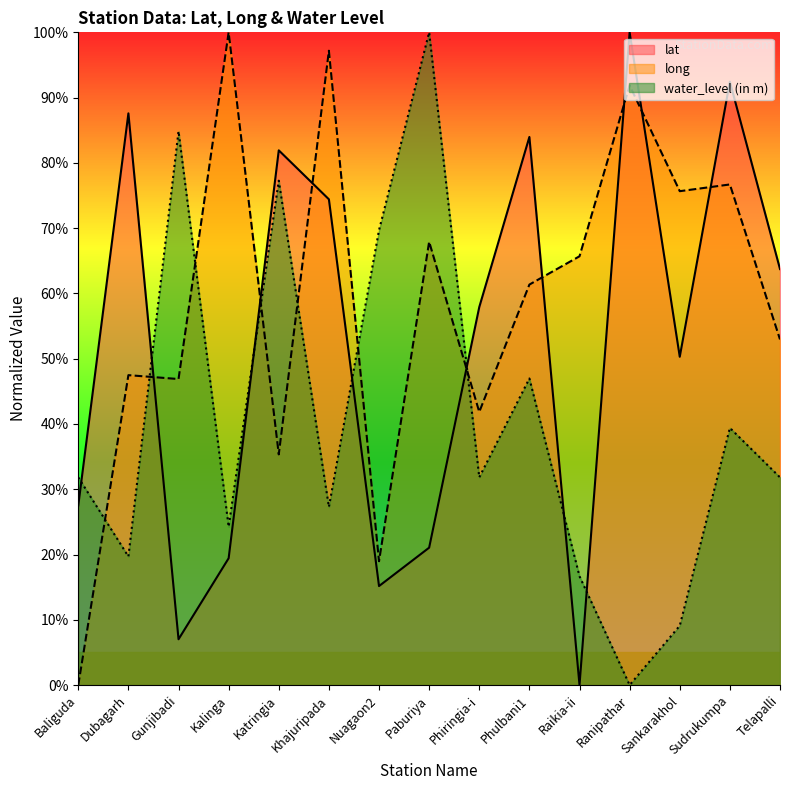

True or false: water_level (in m) has more than 1 points higher than both neighbors.

True